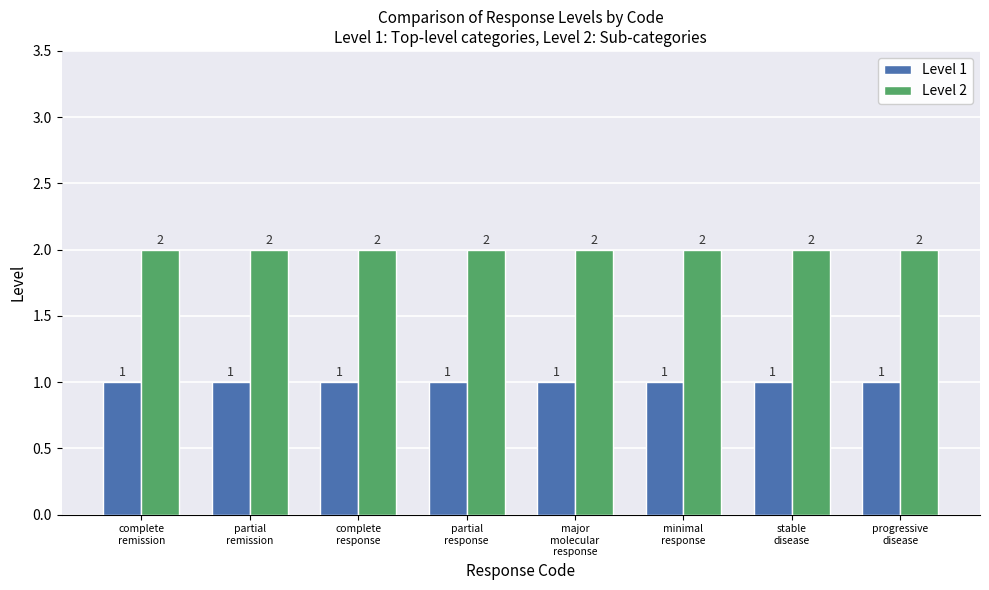

List the series in order of their peak value, lowest first.

Level 1, Level 2